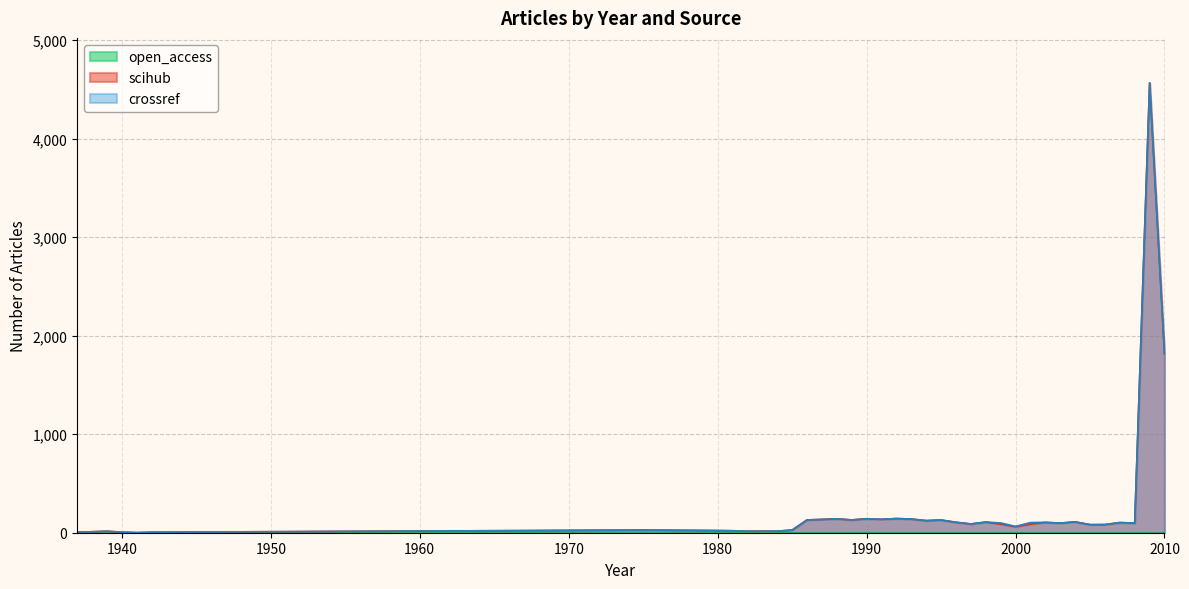

What is the approximate value of scihub at 1990?

142